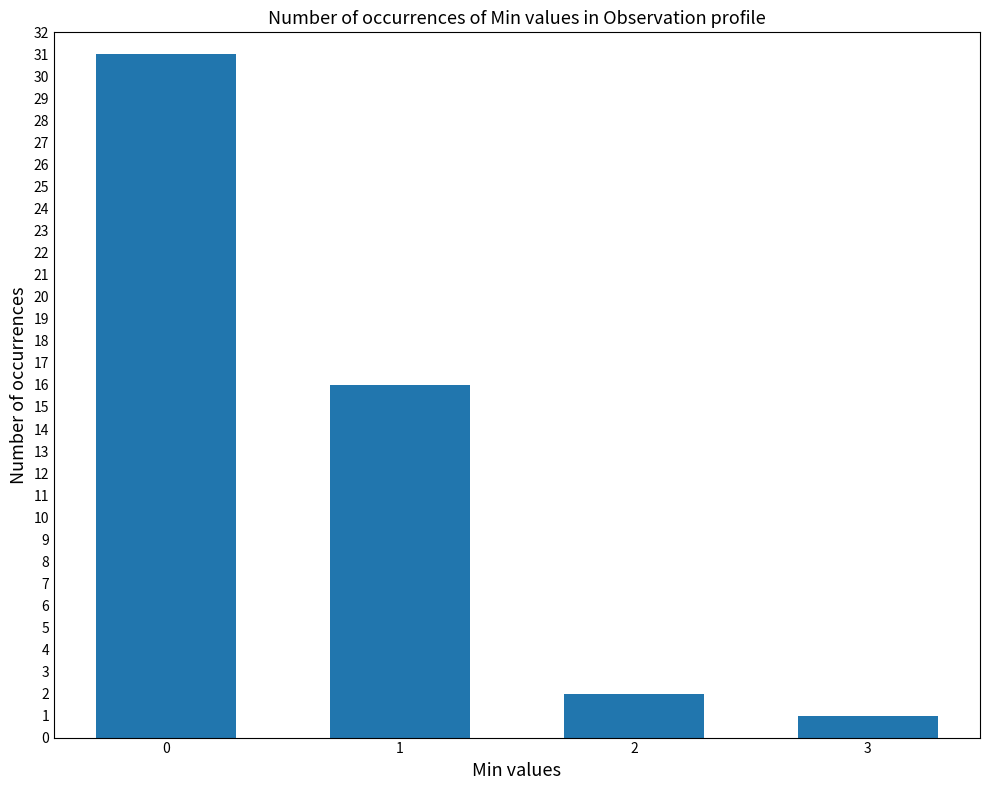

Reading left to right, what are all the values shown in this chart?

0=31	1=16	2=2	3=1